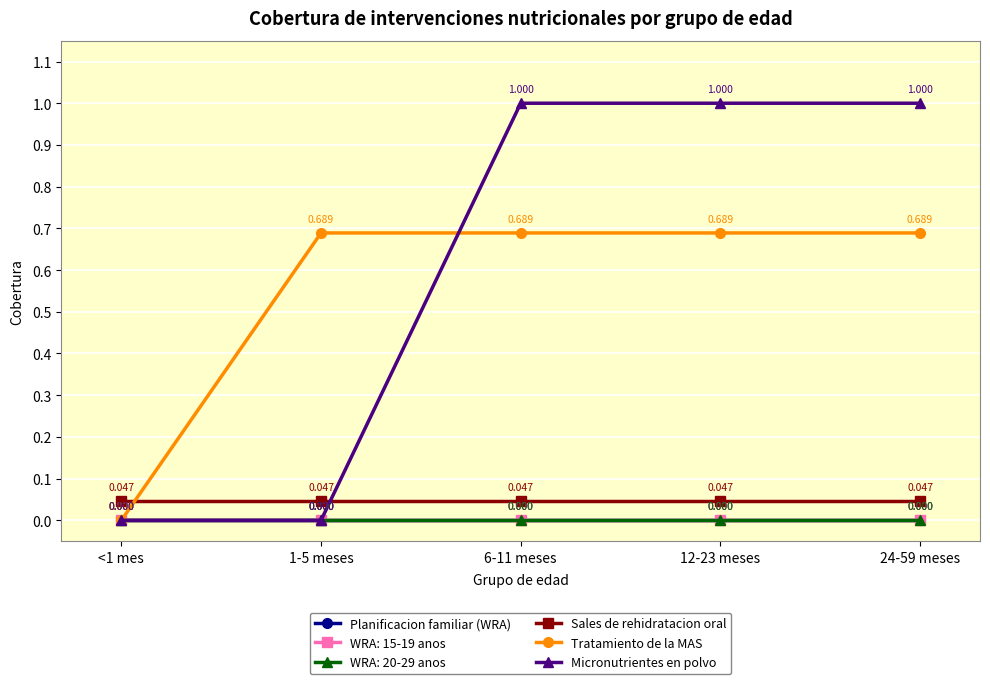

True or false: Micronutrientes en polvo and Sales de rehidratacion oral cross at least once.

True